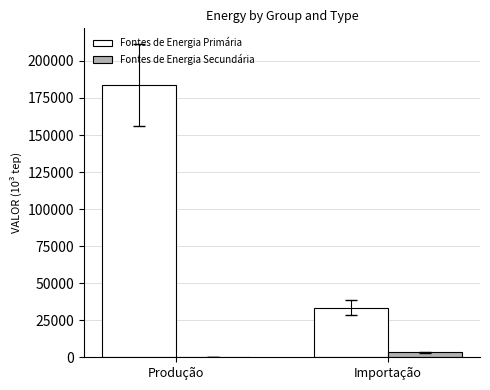

At which label does Fontes de Energia Primária reach its peak?

Produção